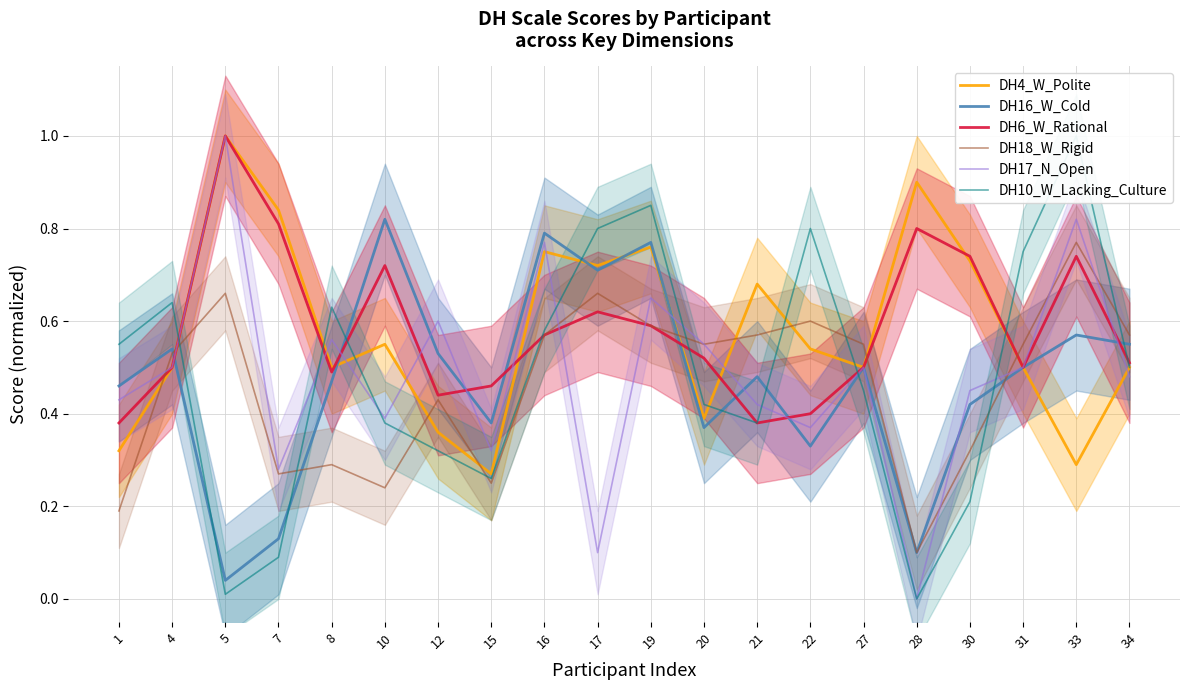

The DH4_W_Polite series shows 1.3 at 5. True or false?

False